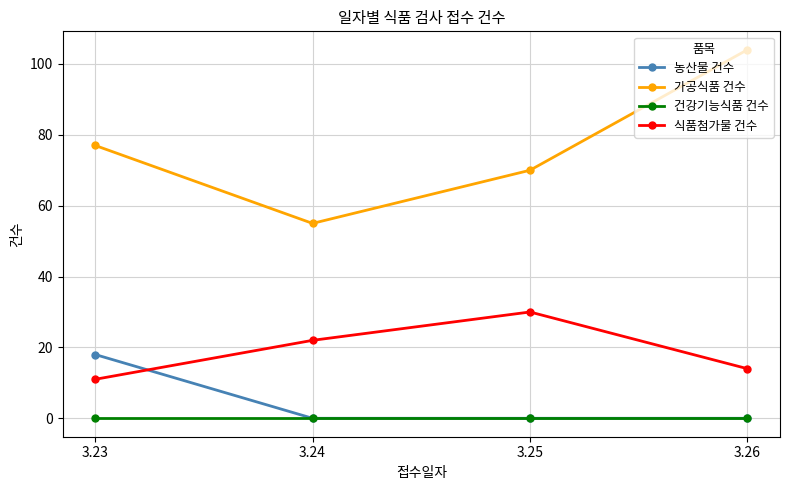

At which label is 가공식품 건수 closest to 79?

3.23